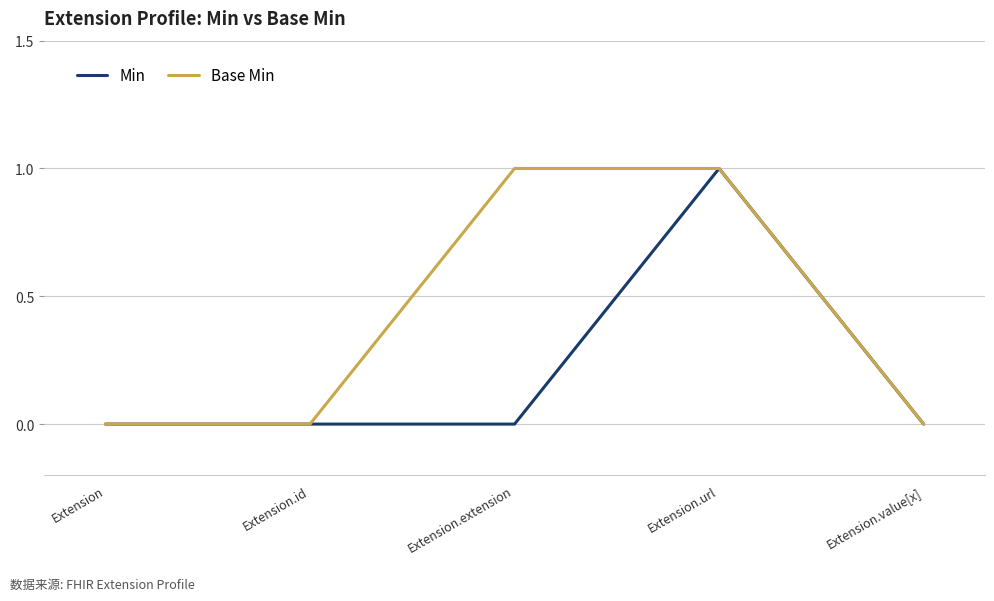

True or false: Min has a value of 1 at Extension.extension.

False